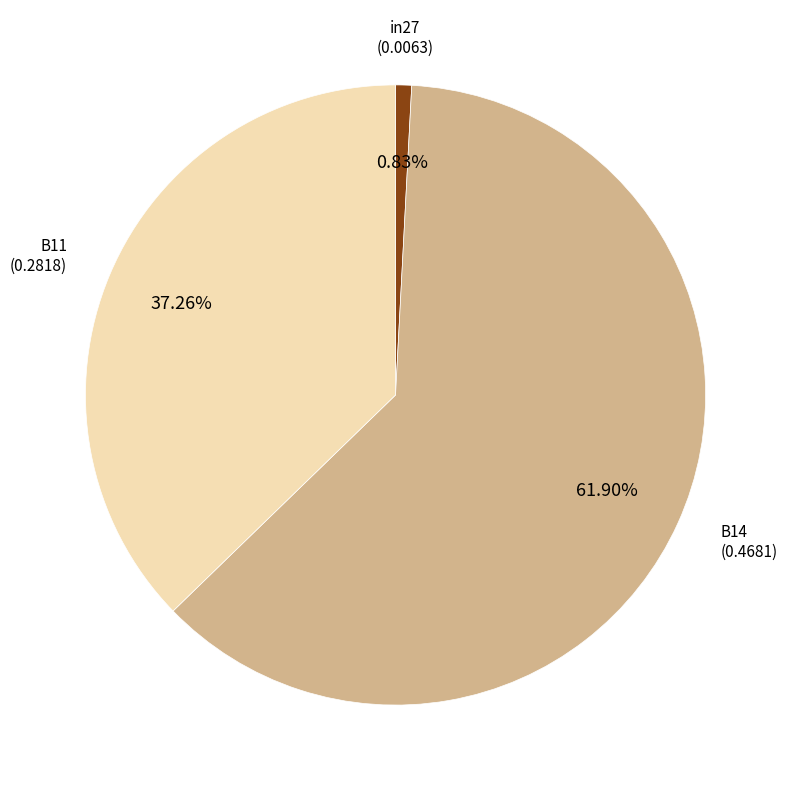

To the nearest percent, what is the combined percentage of B14 and in27?

63%